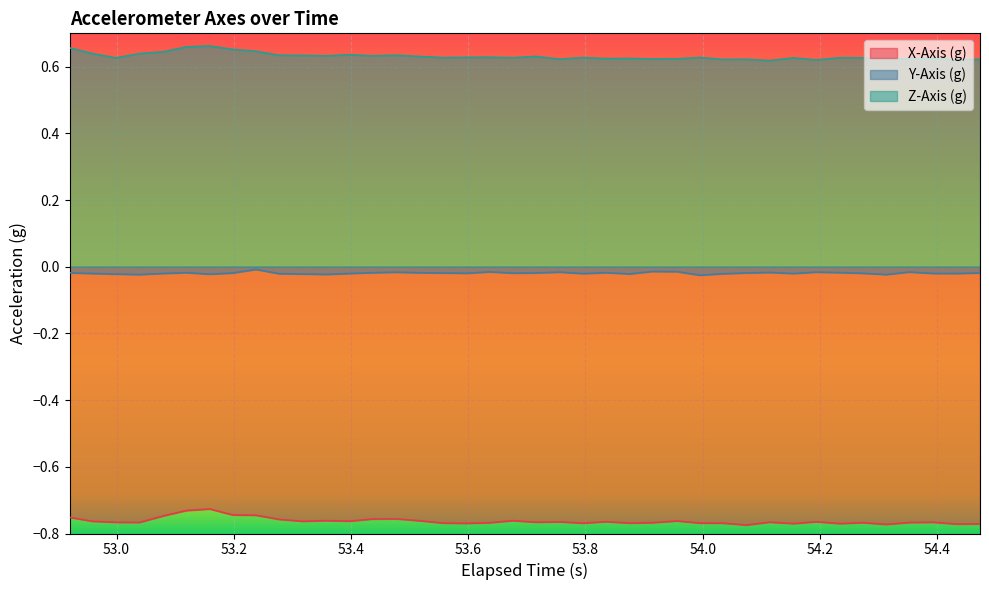

Rank the series by their average value, from lowest to highest.

X-Axis (g), Y-Axis (g), Z-Axis (g)